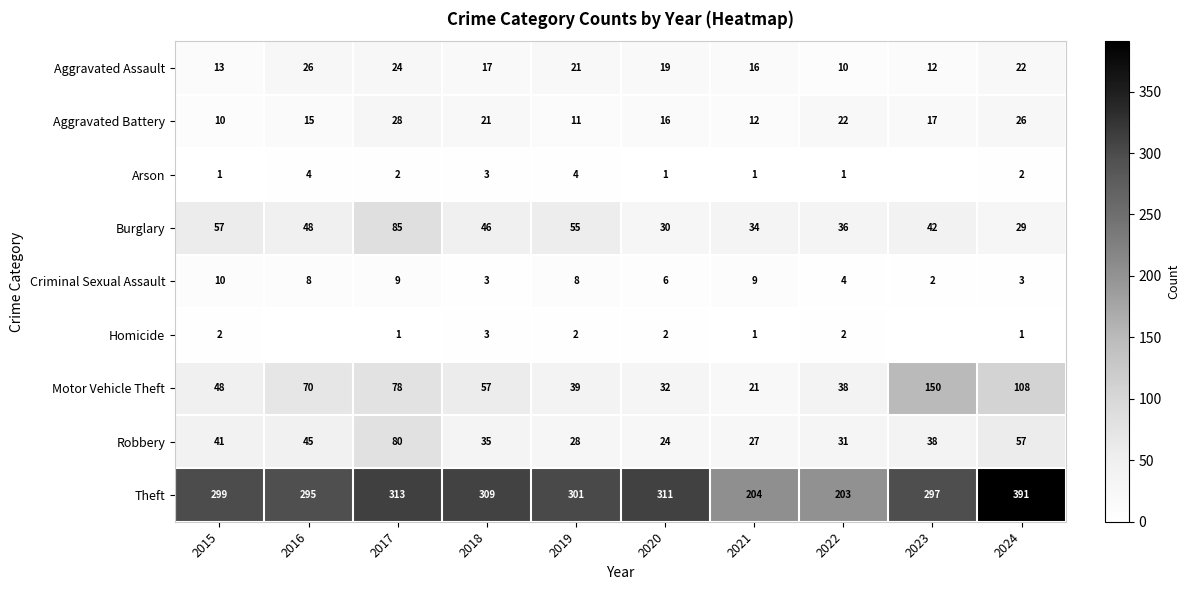

Is it true that Robbery equals 58 at 2018?

False